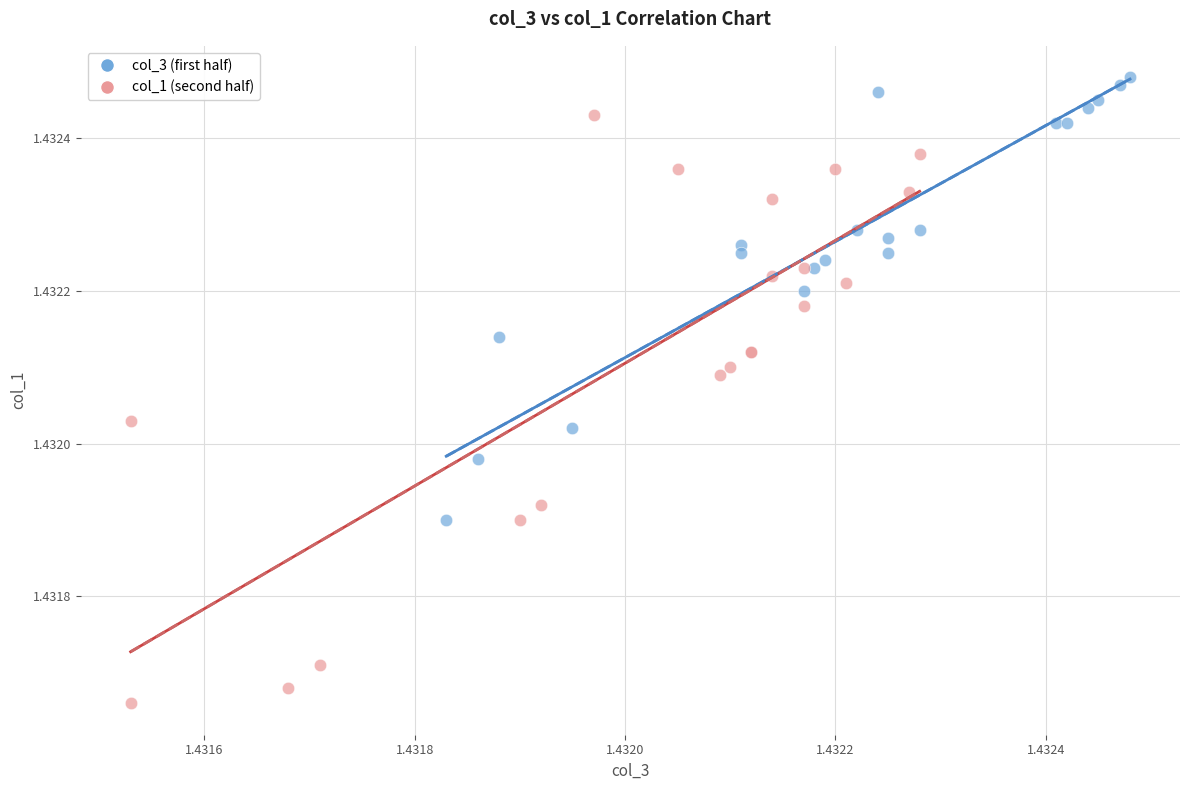

Which series has the widest spread of Y values?

col_1 (second half)